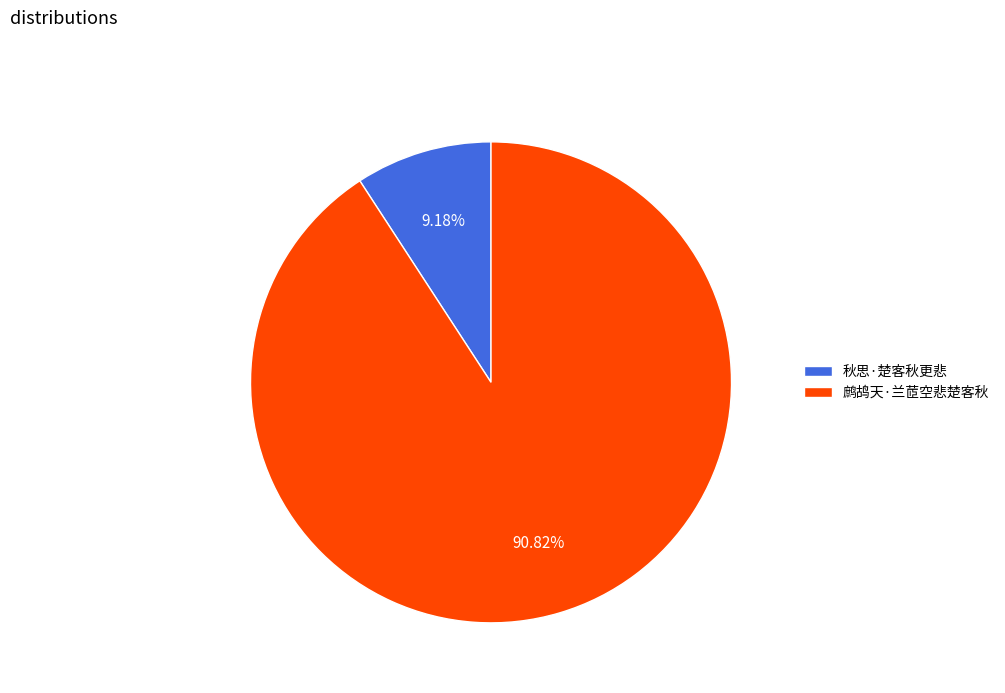

What is the ratio of the value at 鹧鸪天·兰茝空悲楚客秋 to the value at 秋思·楚客秋更悲?

9.9